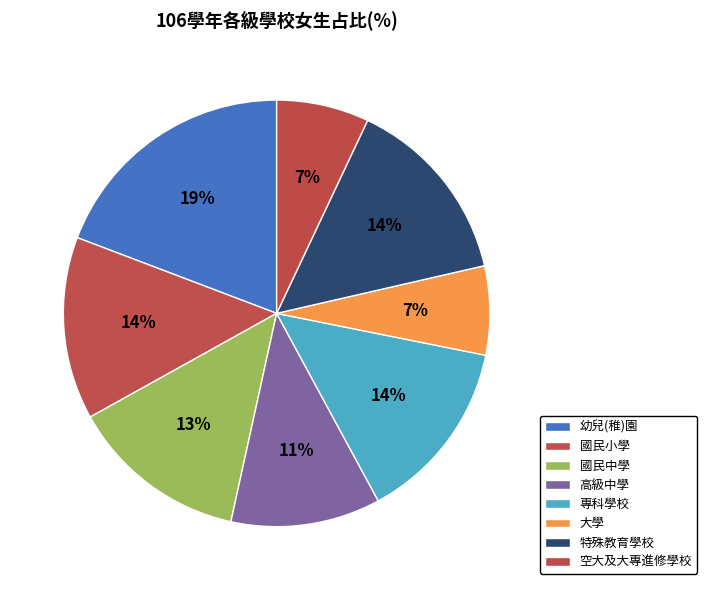

Combined, do 空大及大專進修學校 and 特殊教育學校 account for over 50%?

No